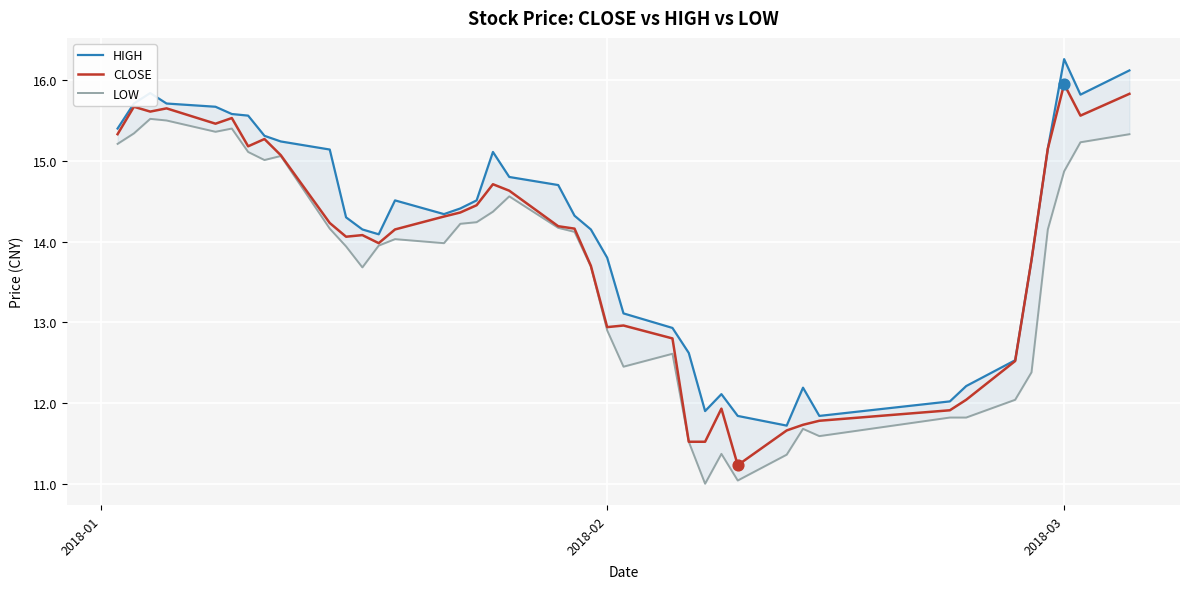

Which series has the largest total across all categories?

HIGH